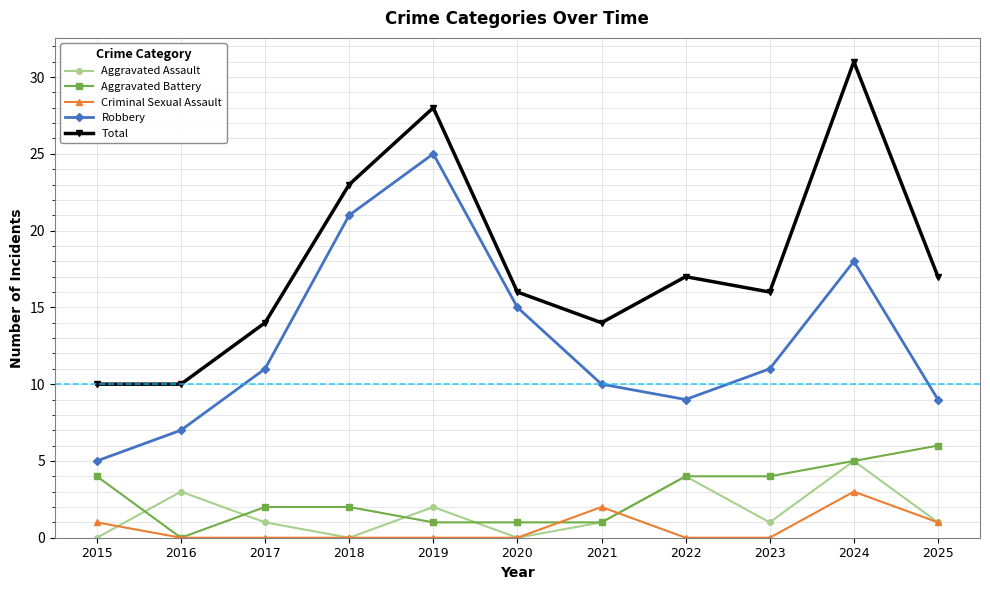

Reading left to right, list all the values displayed in this chart.

Aggravated Assault: 2015=0	2016=3	2017=1	2018=0	2019=2	2020=0	2021=1	2022=4	2023=1	2024=5	2025=1
Aggravated Battery: 2015=4	2016=0	2017=2	2018=2	2019=1	2020=1	2021=1	2022=4	2023=4	2024=5	2025=6
Criminal Sexual Assault: 2015=1	2016=0	2017=0	2018=0	2019=0	2020=0	2021=2	2022=0	2023=0	2024=3	2025=1
Robbery: 2015=5	2016=7	2017=11	2018=21	2019=25	2020=15	2021=10	2022=9	2023=11	2024=18	2025=9
Total: 2015=10	2016=10	2017=14	2018=23	2019=28	2020=16	2021=14	2022=17	2023=16	2024=31	2025=17